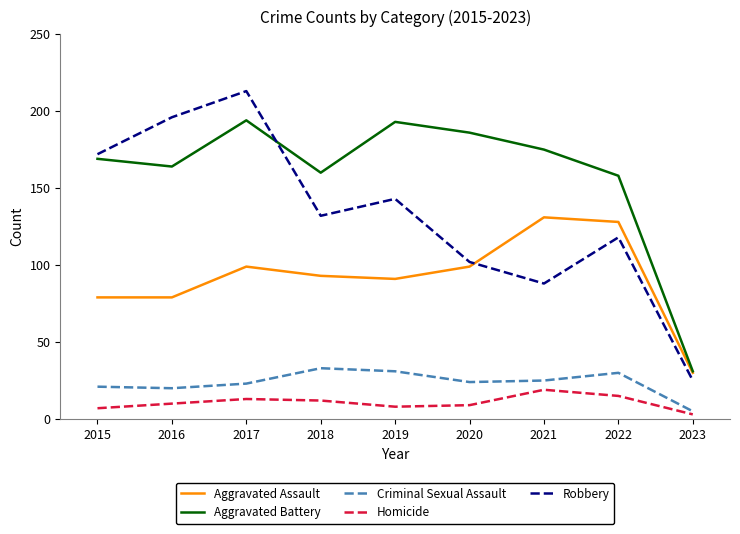

Read the Criminal Sexual Assault value at 2016.

20